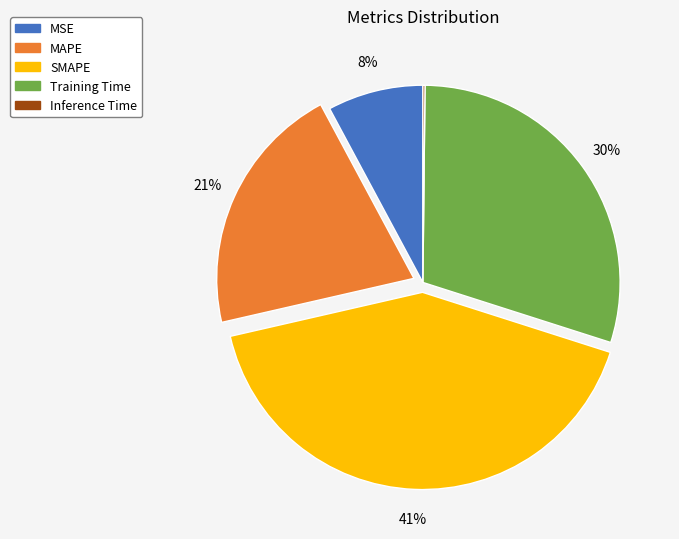

Is it true that MAPE is 12% of the pie?

False